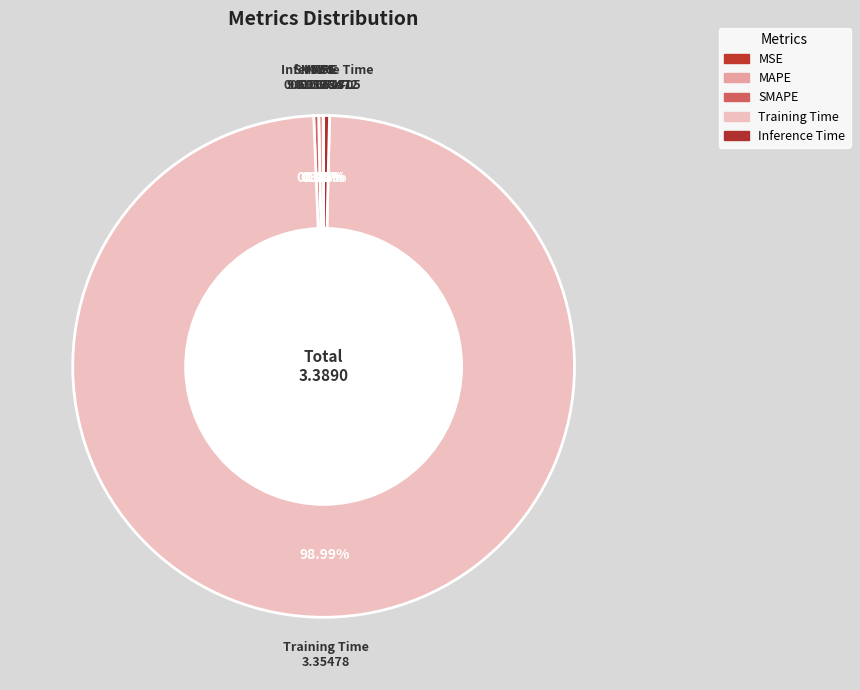

Which category has the smallest portion of the pie?

MSE